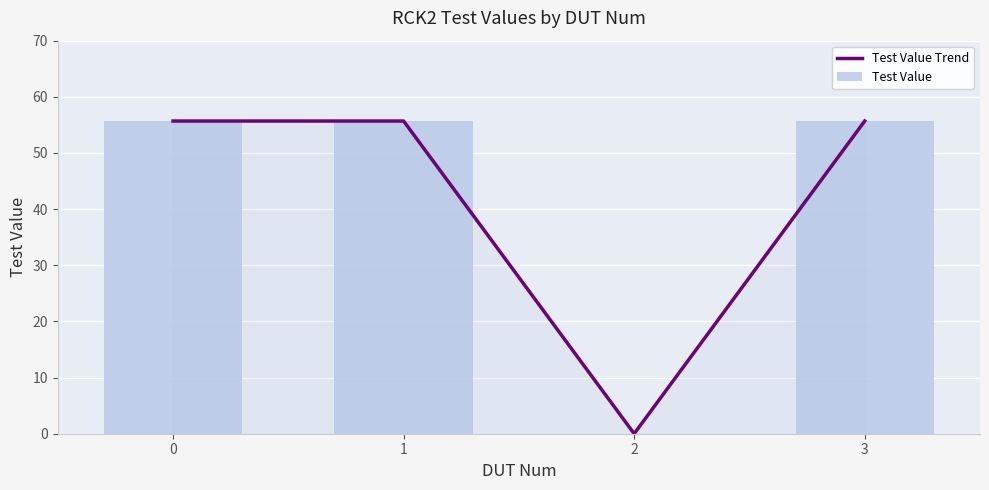

Which series has the largest total across all categories?

Test Value Trend